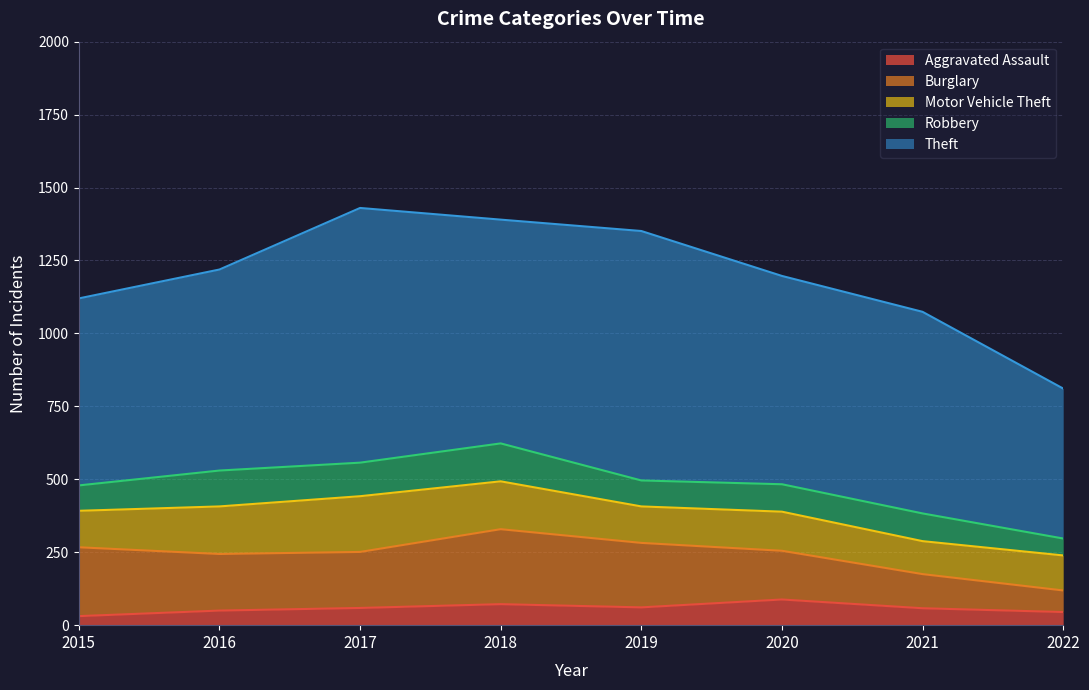

At how many categories does at least one series exceed 484?

8